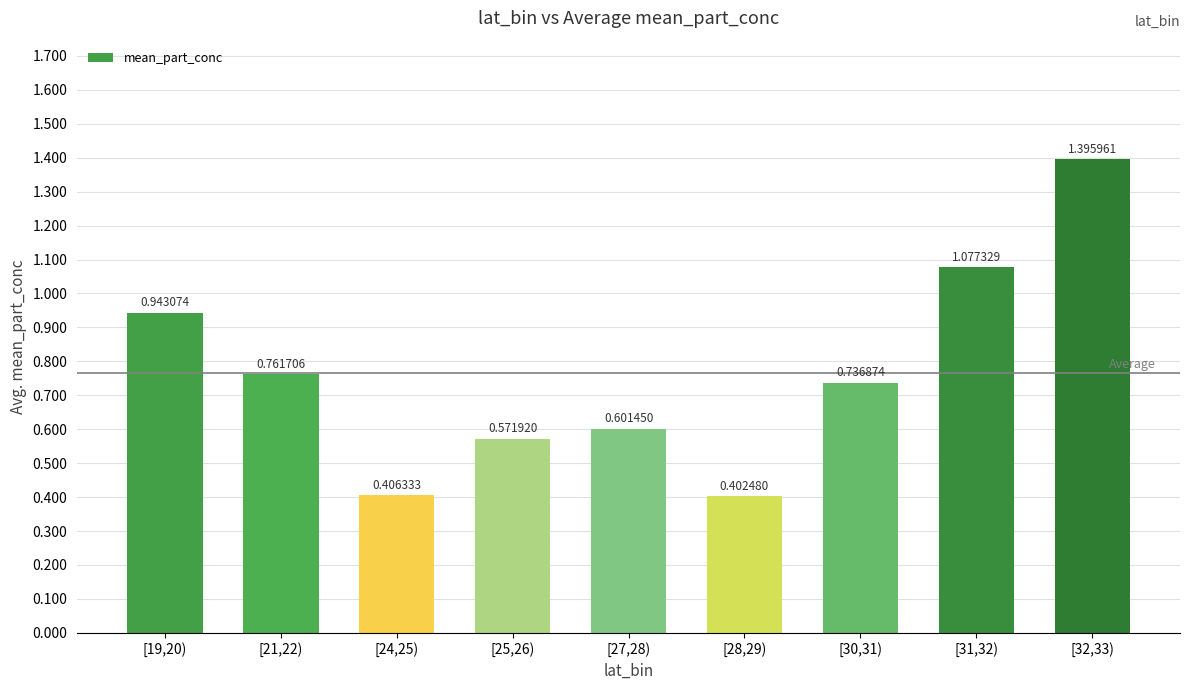

True or false: the data shows 0.2 at [24,25).

False